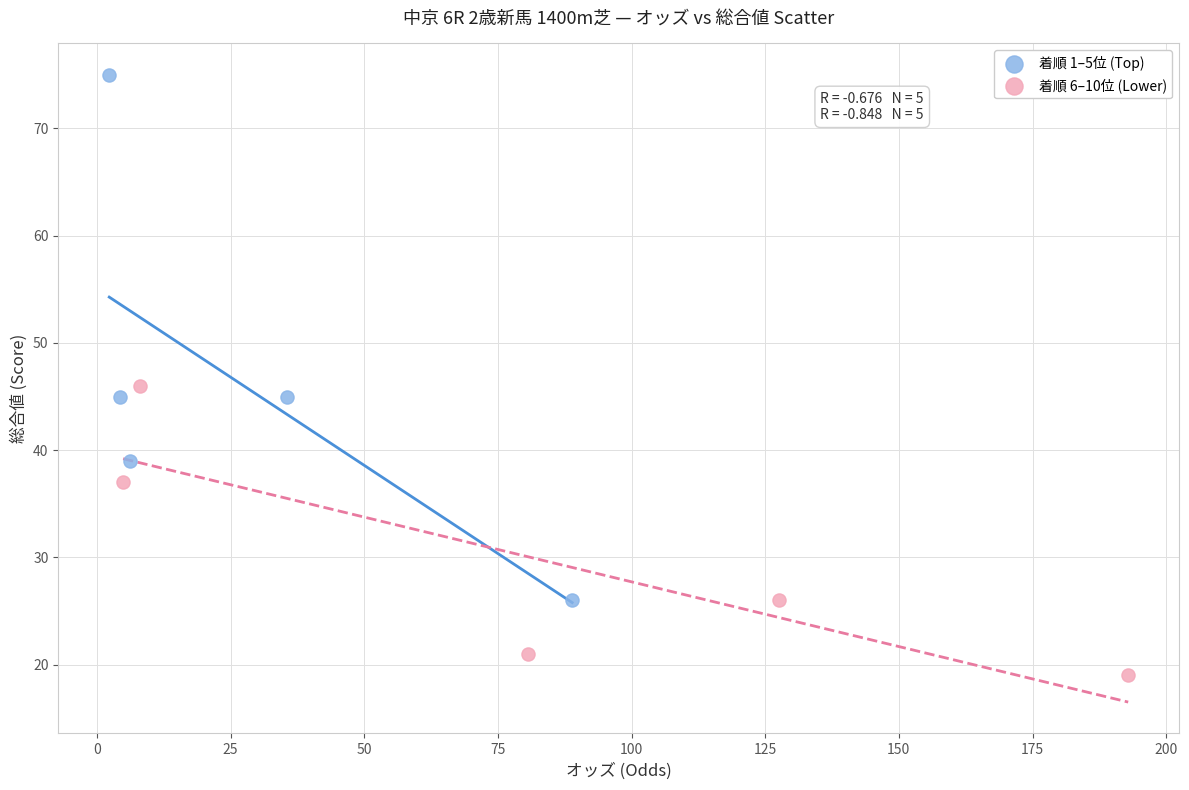

Which series has the largest Y range (max minus min)?

着順 1–5位 (Top)